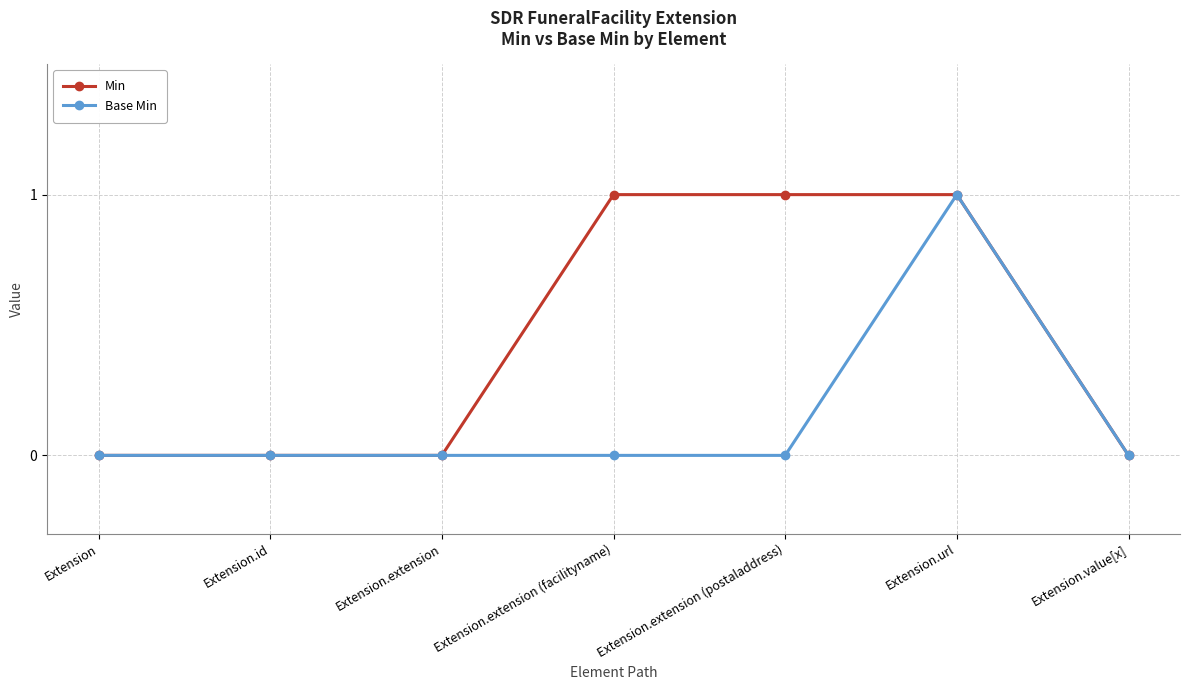

Rank the series by their average value, from highest to lowest.

Min, Base Min